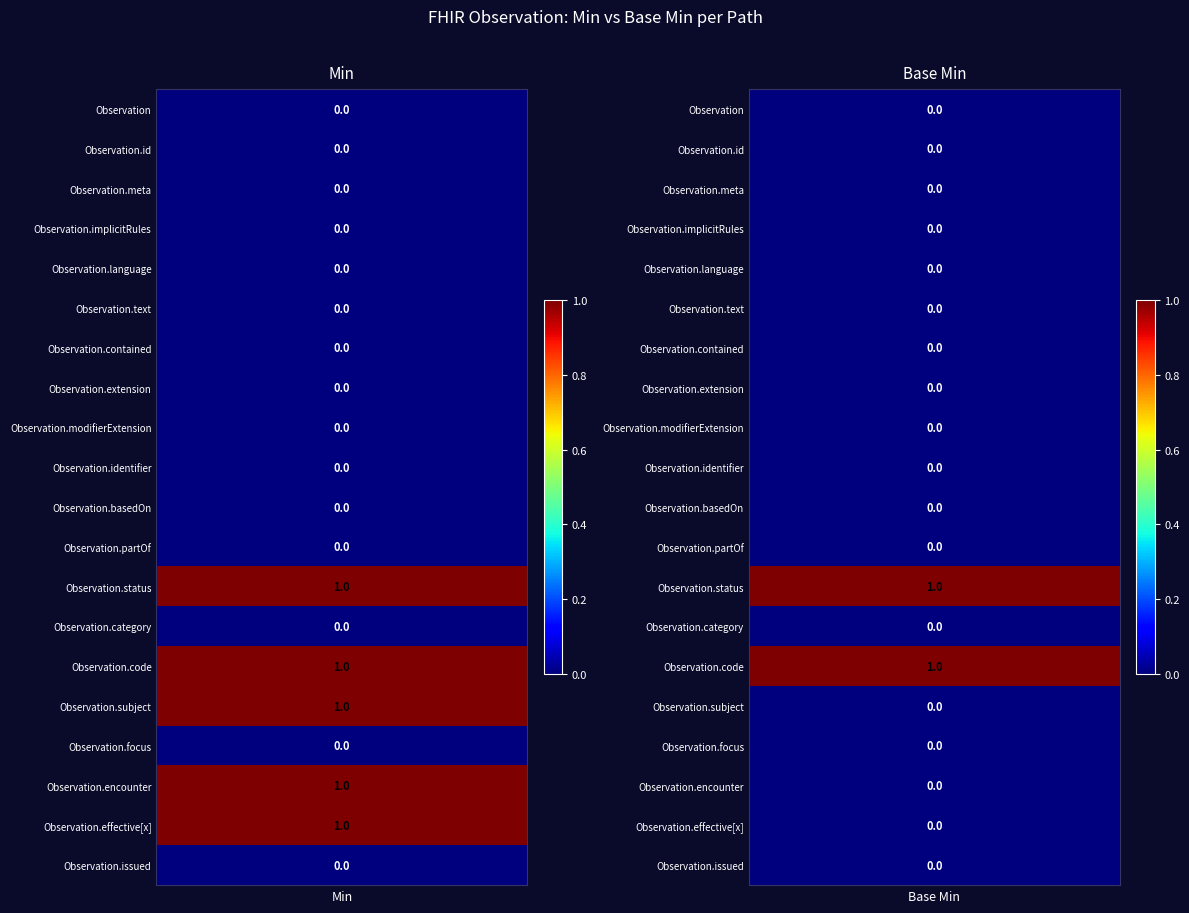

Is the value of Min at Observation.id greater than the value of Base Min at Observation.text?

No